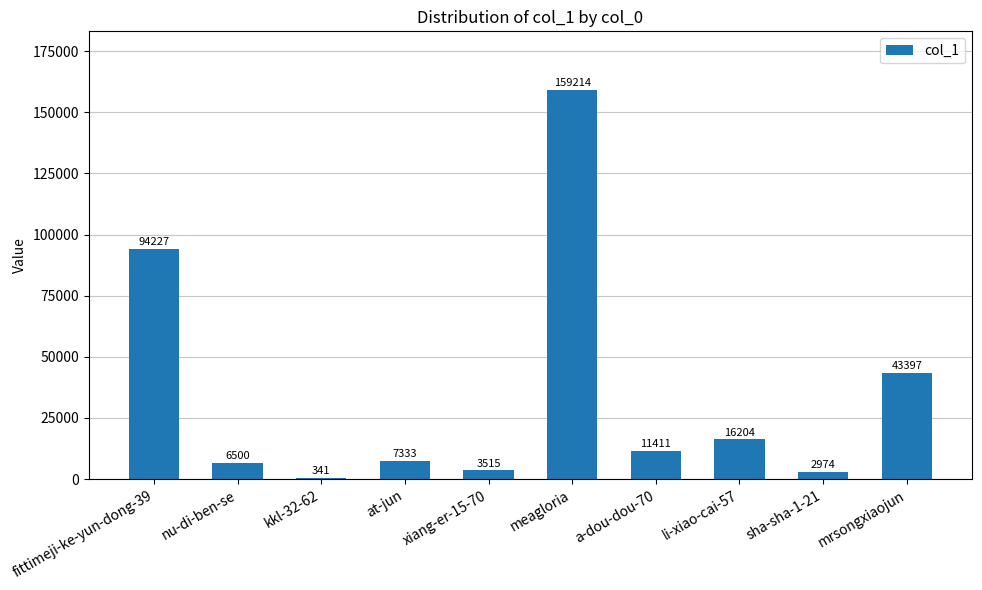

Read the value at li-xiao-cai-57.

16204